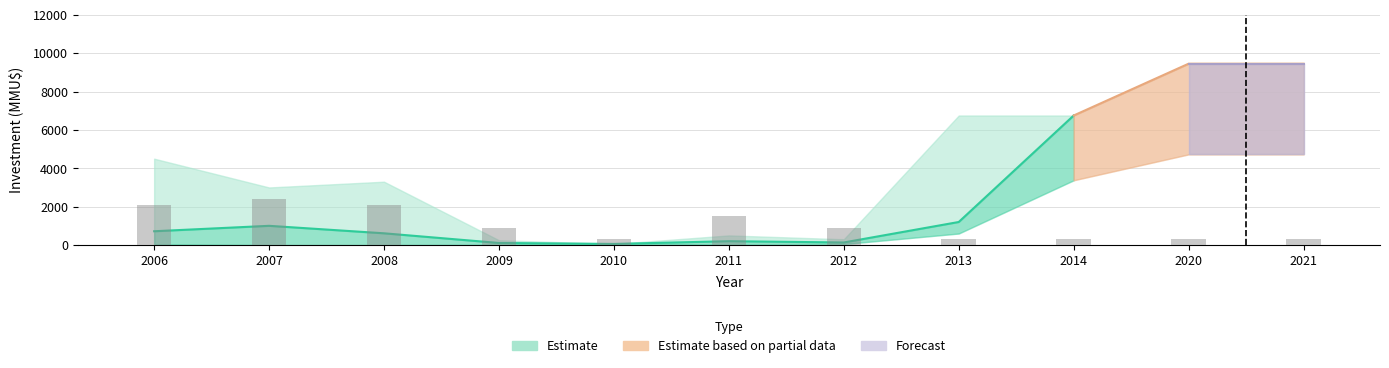

The chart shows a value of 300 at 2013. True or false?

True